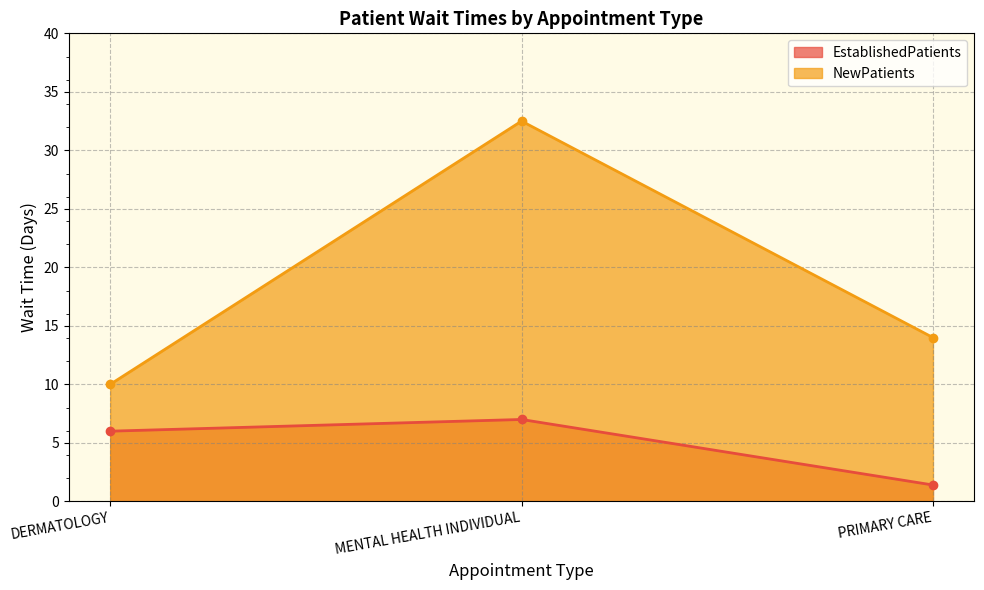

How many data points in EstablishedPatients are less than 6?

1